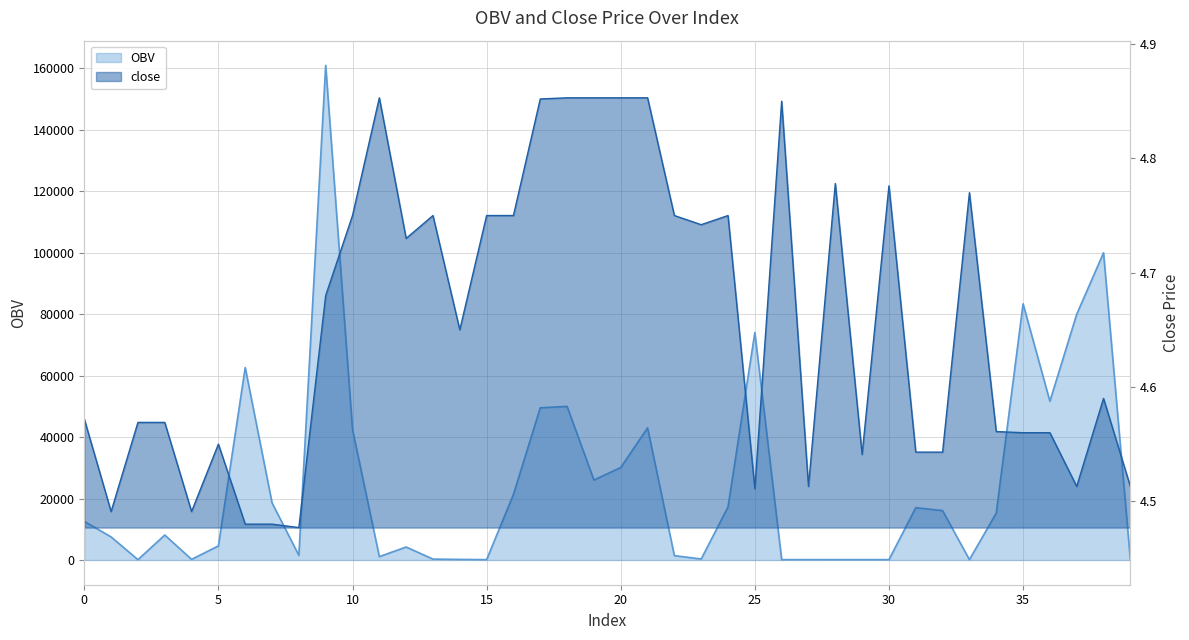

Reading left to right, list all the values displayed in this chart.

OBV: 0=12586.0	1=7504.6	2=110.0	3=8125.5	4=206.0	5=4589.8	6=62647.2	7=18616.6	8=1502.3	9=161000.0	10=42451.9	11=1100.0	12=4229.2	13=286.2	14=188.0	15=110.0	16=21345.6	17=49539.6	18=49990.7	19=26027.1	20=30095.8	21=43004.2	22=1416.0	23=326.3	24=17261.8	25=74041.5	26=110.0	27=112.0	28=110.0	29=111.0	30=110.0	31=17026.9	32=16070.1	33=110.0	34=15266.6	35=83393.7	36=51667.9	37=80000.0	38=100000.0	39=111.0
close: 0=4.6	1=4.5	2=4.6	3=4.6	4=4.5	5=4.5	6=4.5	7=4.5	8=4.5	9=4.7	10=4.8	11=4.9	12=4.7	13=4.8	14=4.7	15=4.8	16=4.8	17=4.9	18=4.9	19=4.9	20=4.9	21=4.9	22=4.8	23=4.7	24=4.8	25=4.5	26=4.8	27=4.5	28=4.8	29=4.5	30=4.8	31=4.5	32=4.5	33=4.8	34=4.6	35=4.6	36=4.6	37=4.5	38=4.6	39=4.5